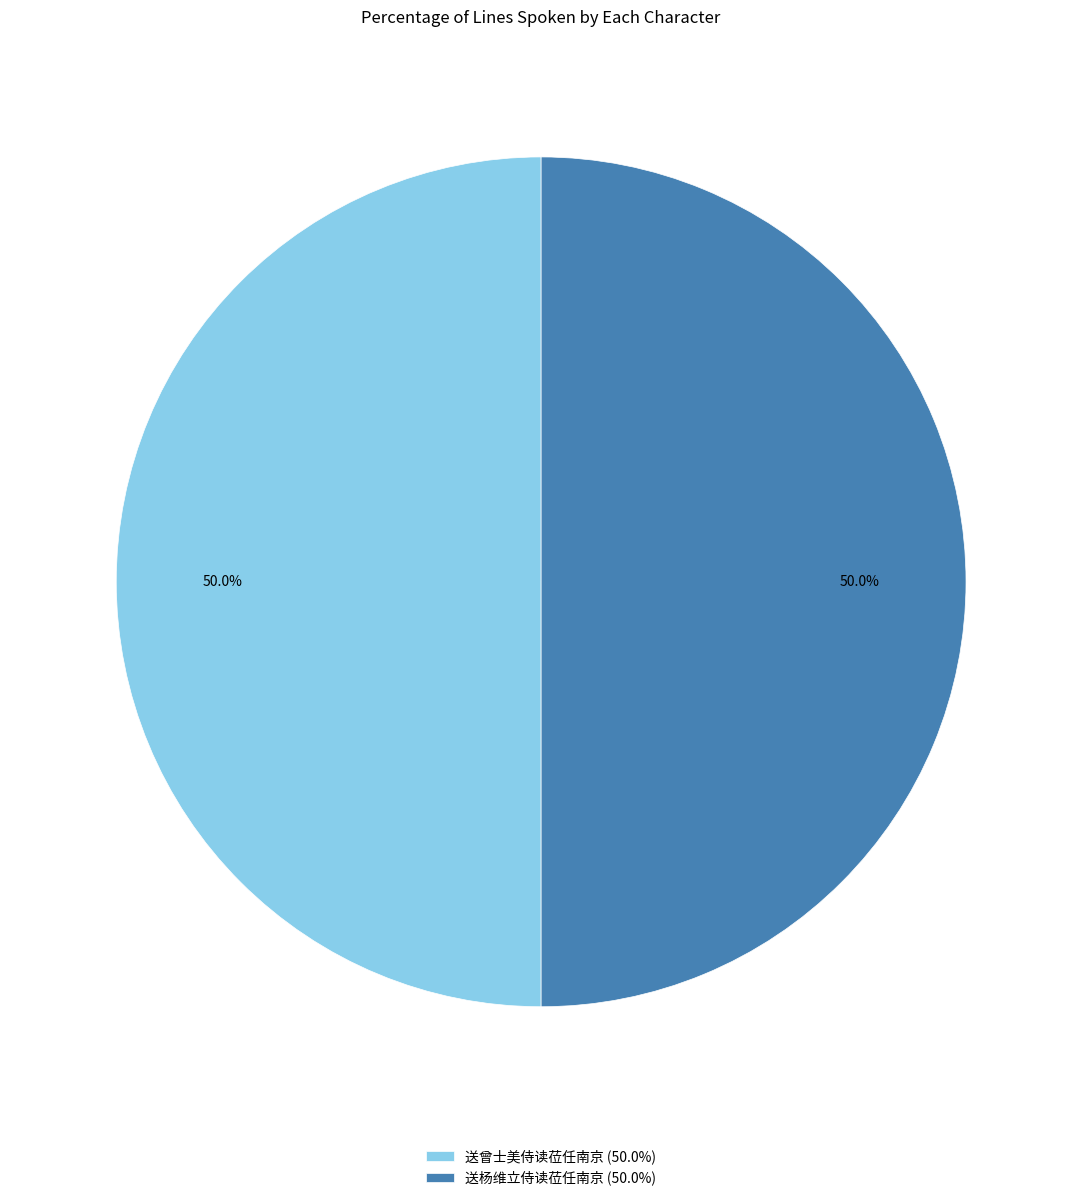

To the nearest percent, what percentage of the pie is 送曾士美侍读莅任南京?

50%